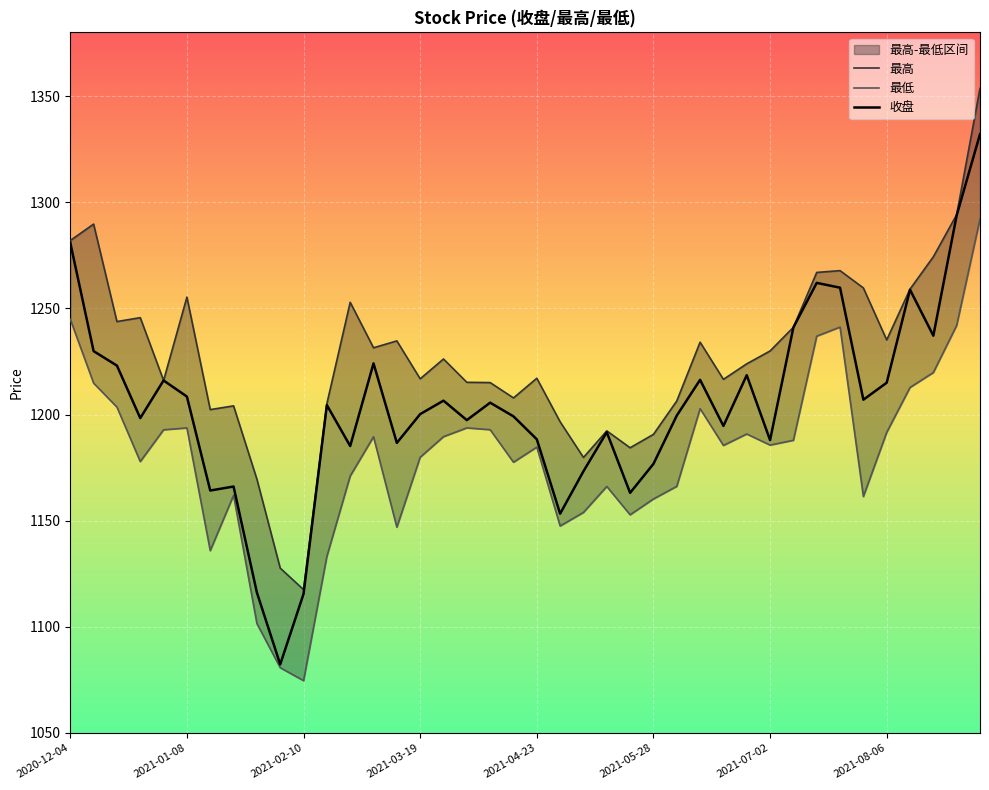

Which series has the largest total across all categories?

最高